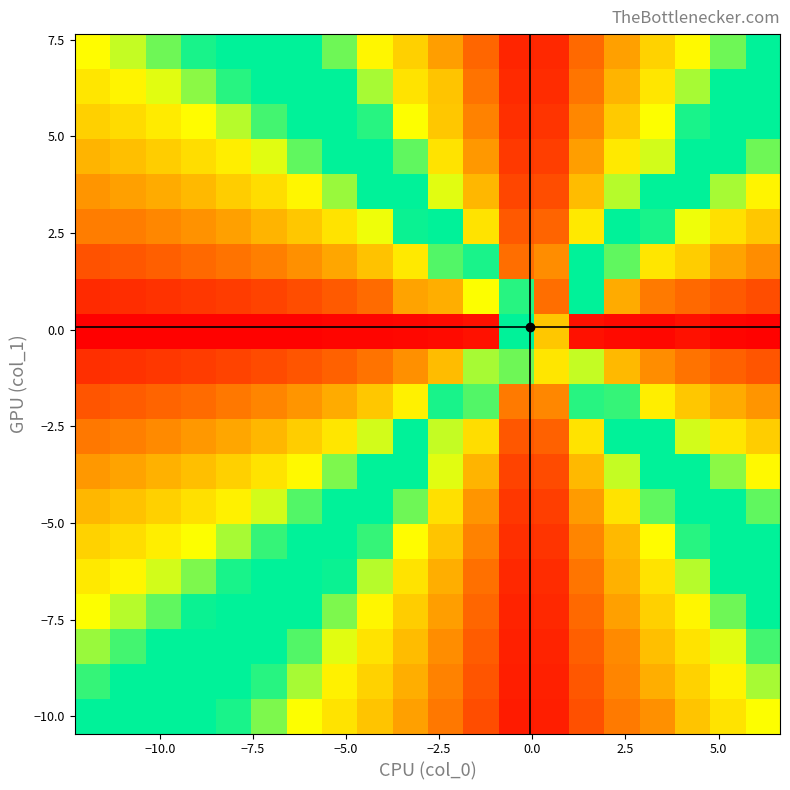

How many data points does each series have?

20